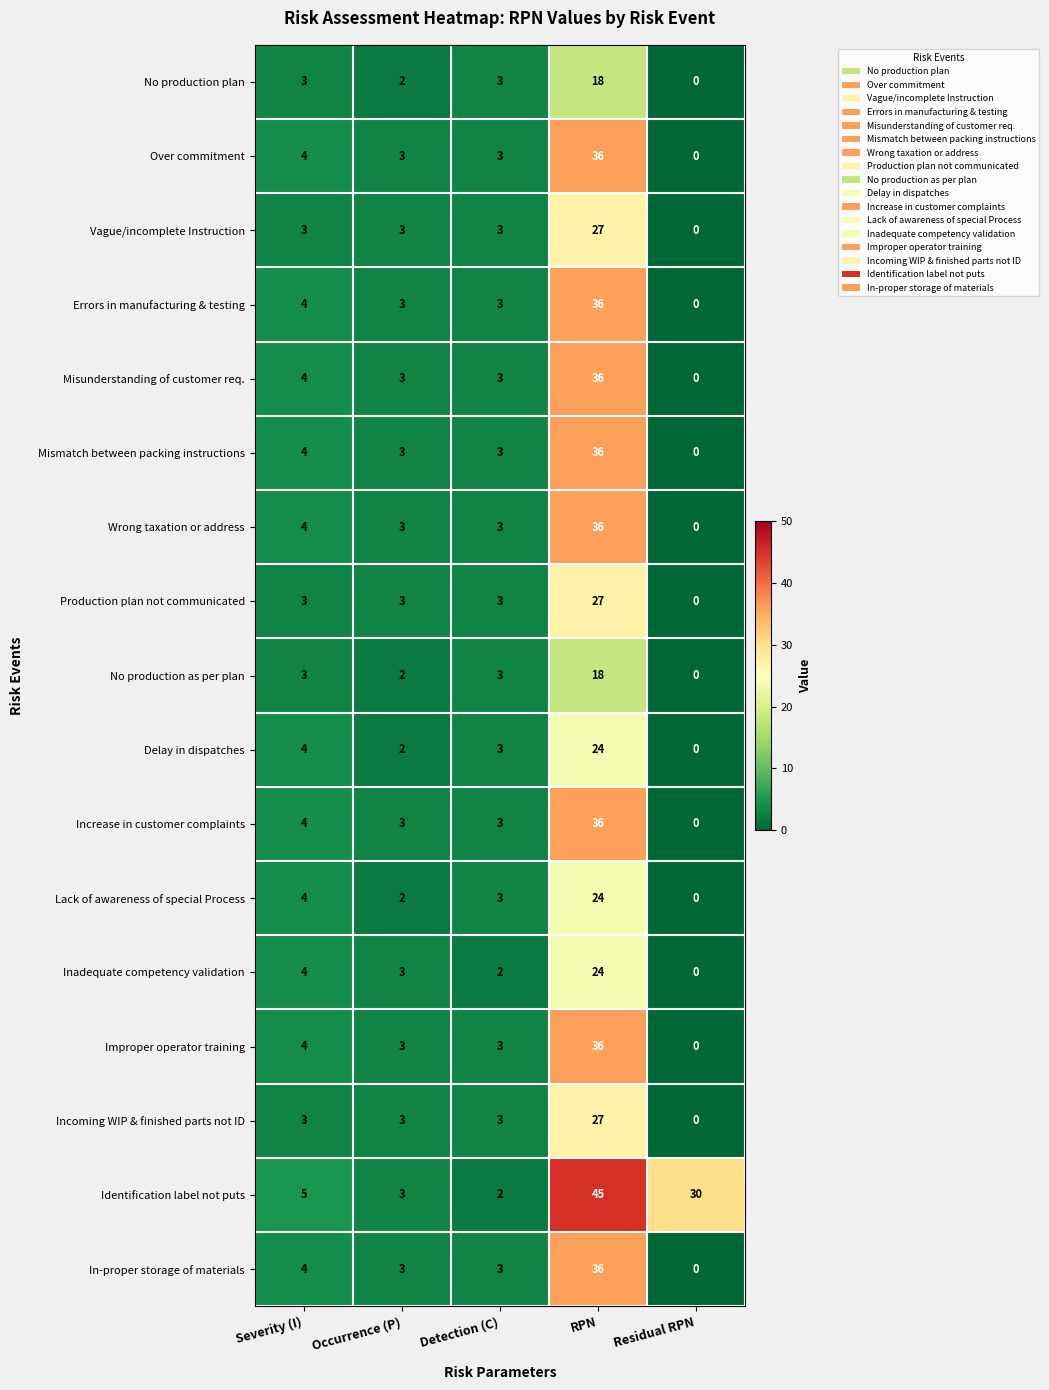

At which label is Over commitment closest to 18?

Severity (I)